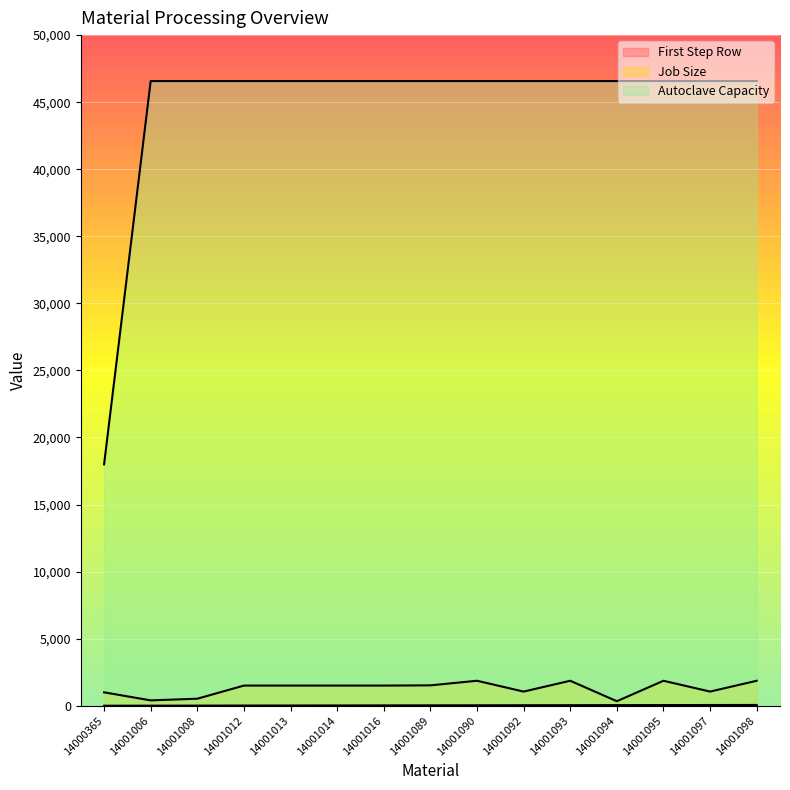

List the labels in order of Autoclave Capacity value, smallest first.

14000365, 14001006, 14001008, 14001012, 14001013, 14001014, 14001016, 14001089, 14001090, 14001092, 14001093, 14001094, 14001095, 14001097, 14001098